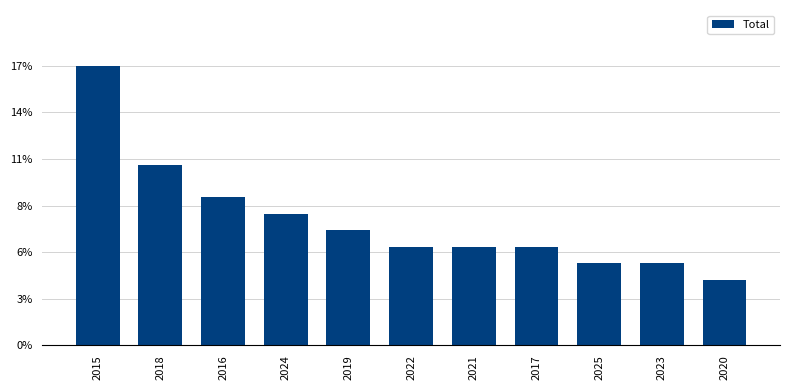

What position from the right is 2015?

11